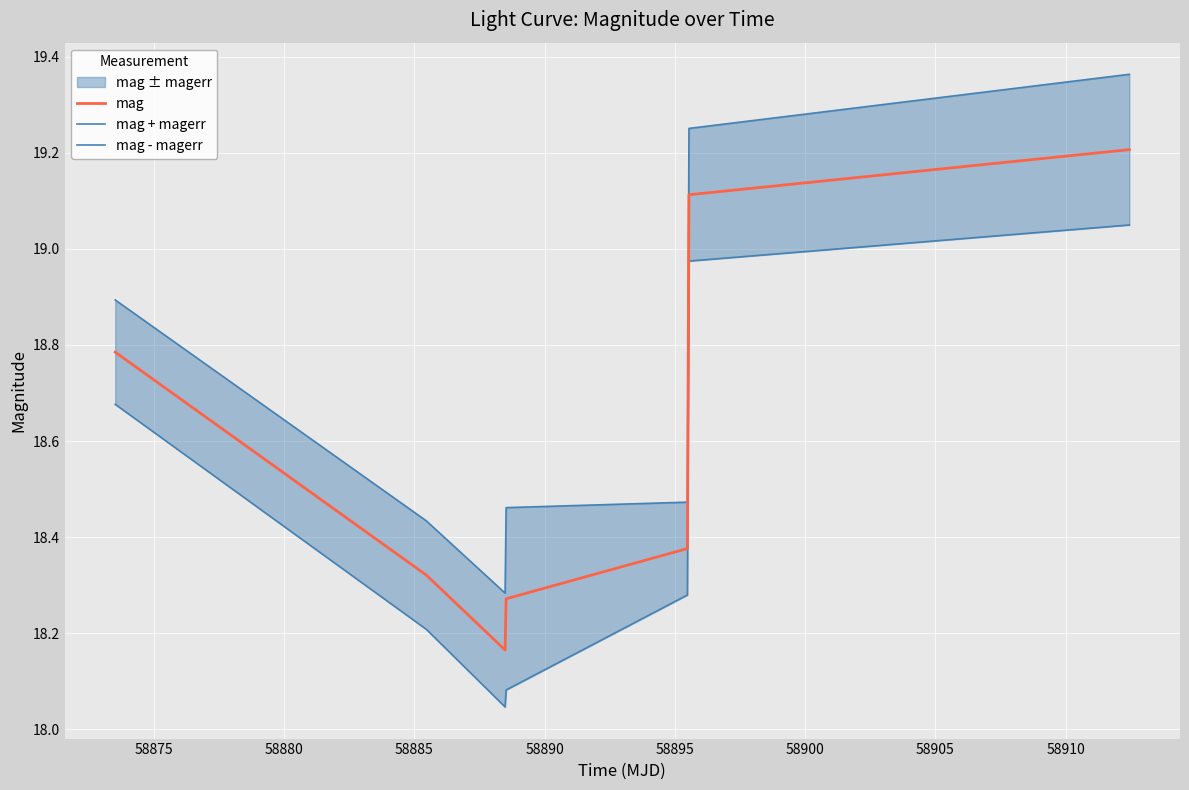

How many interior local valleys does the mag + magerr series have?

1